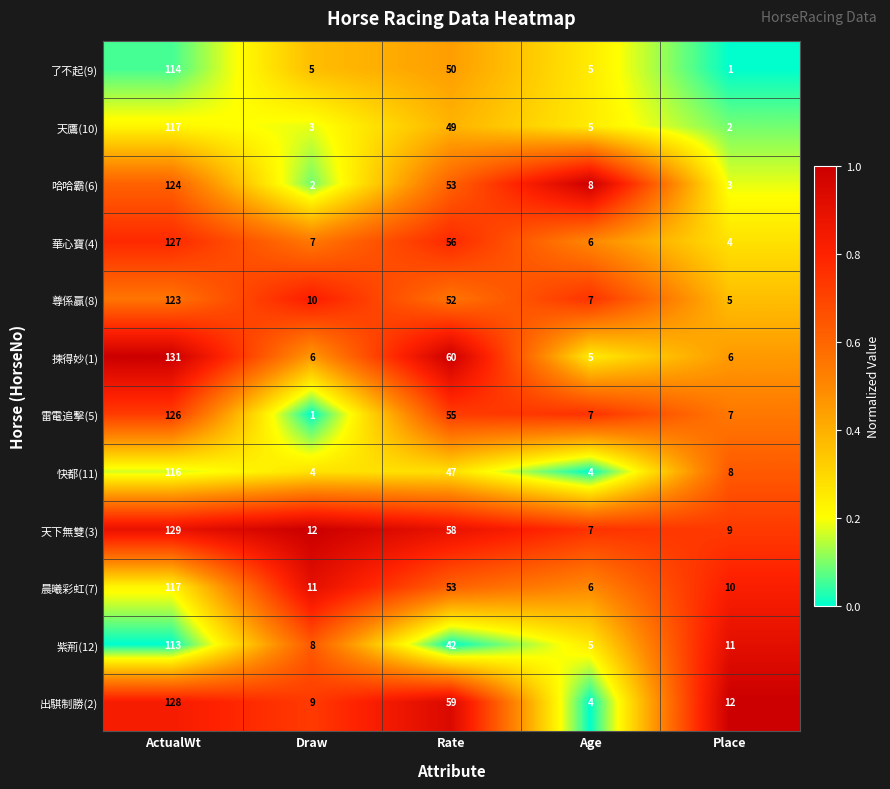

Which series has the largest range (max minus min)?

揀得妙(1)